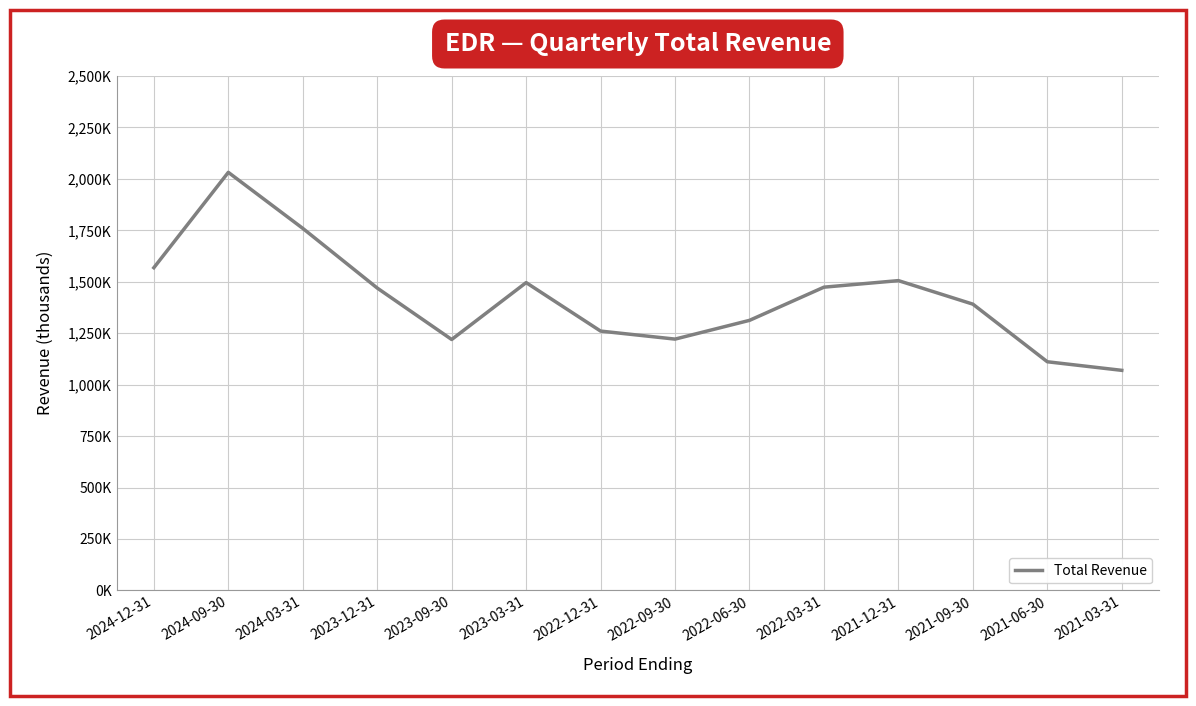

What is the label of the 6th point from the right?

2022-06-30